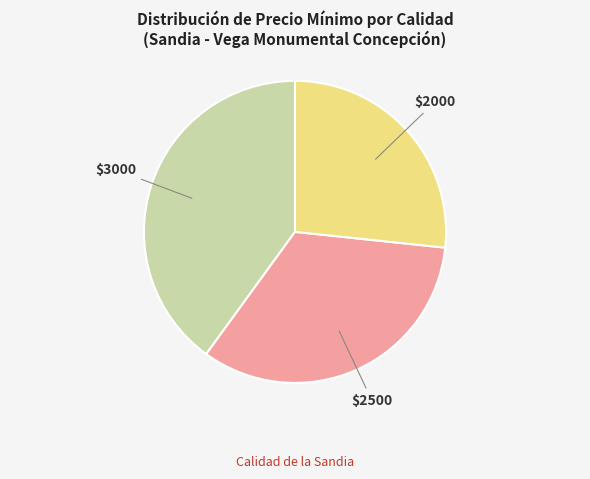

Does any single category account for the majority?

No